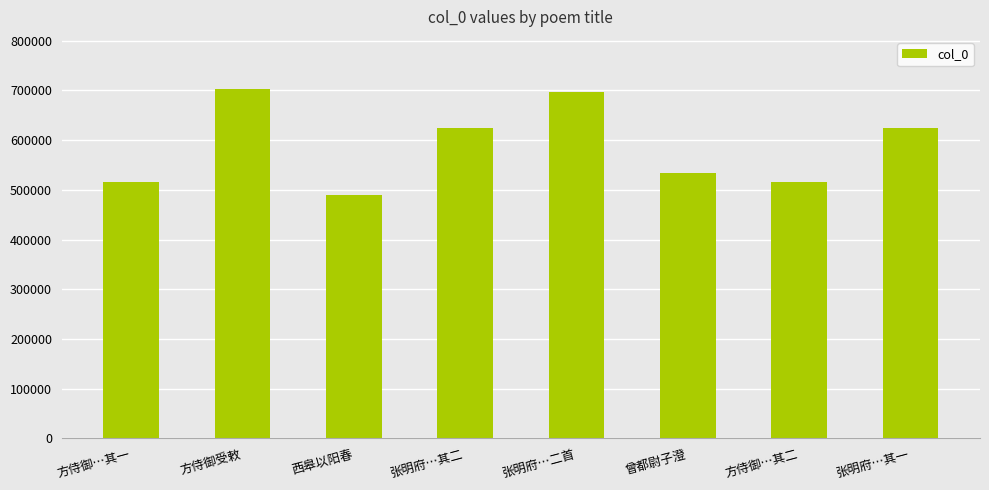

What is the sum of all values?

4702160